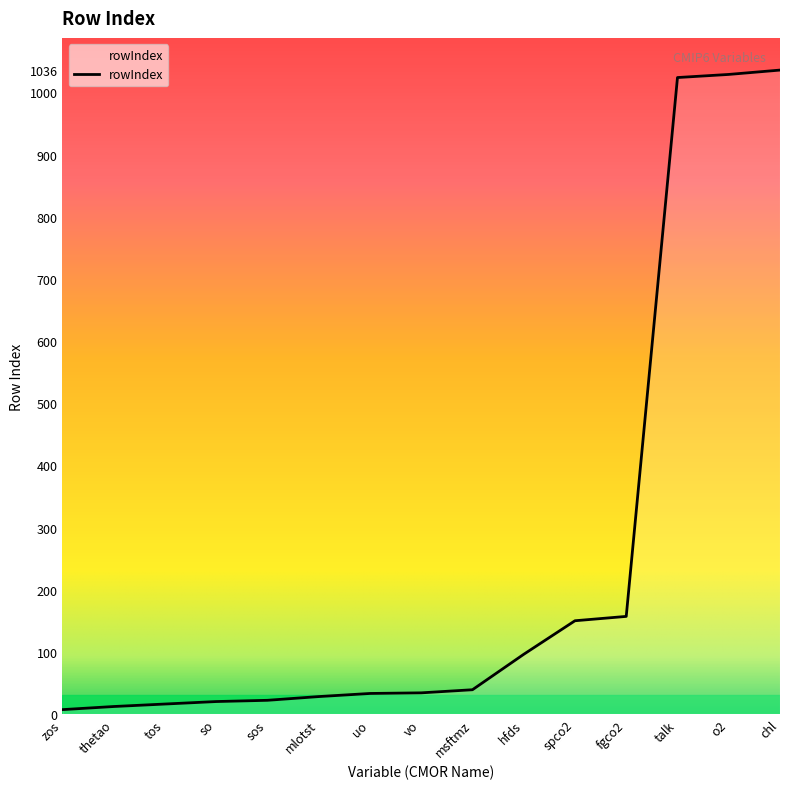

How many series are shown in this chart?

1